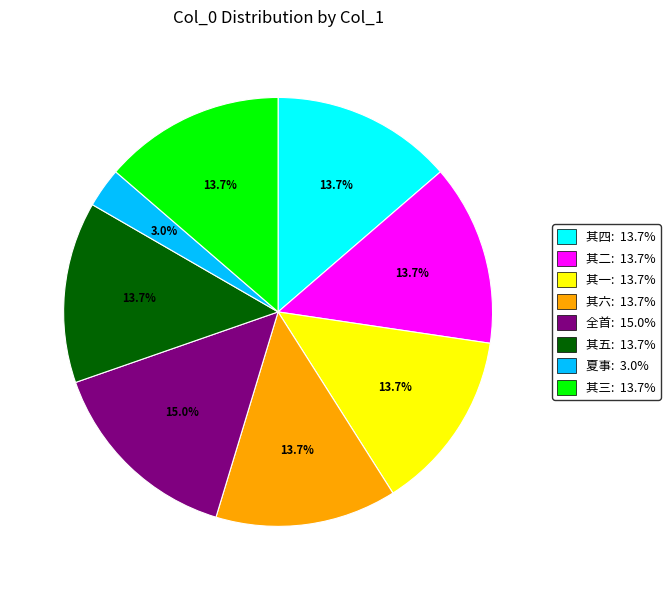

What is the largest slice in the pie chart?

全首: 15.0%